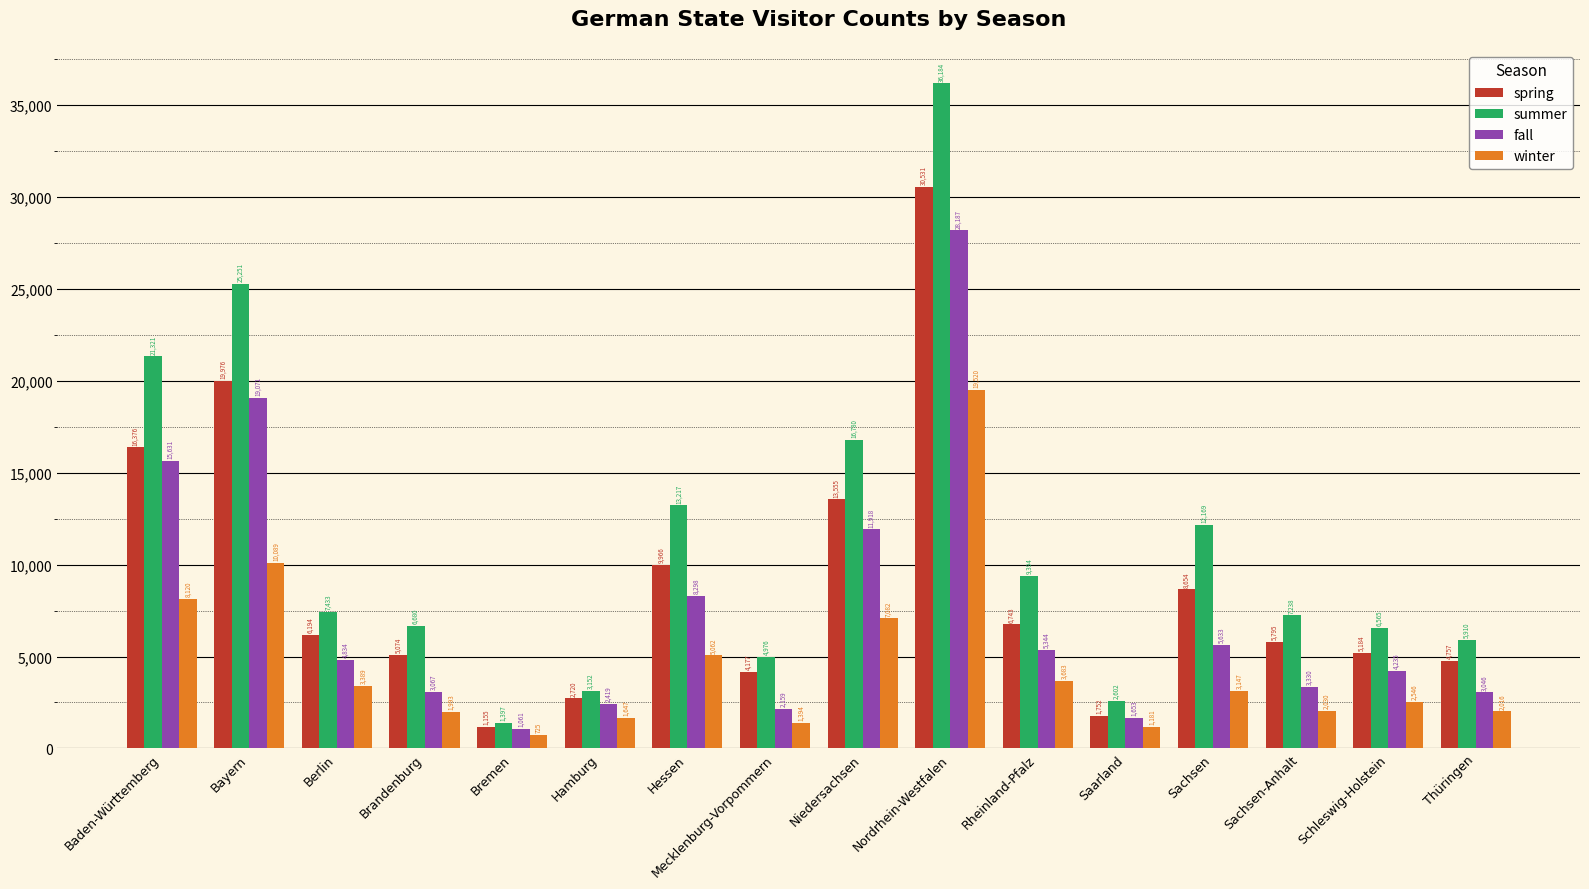

How many series are shown in this chart?

4